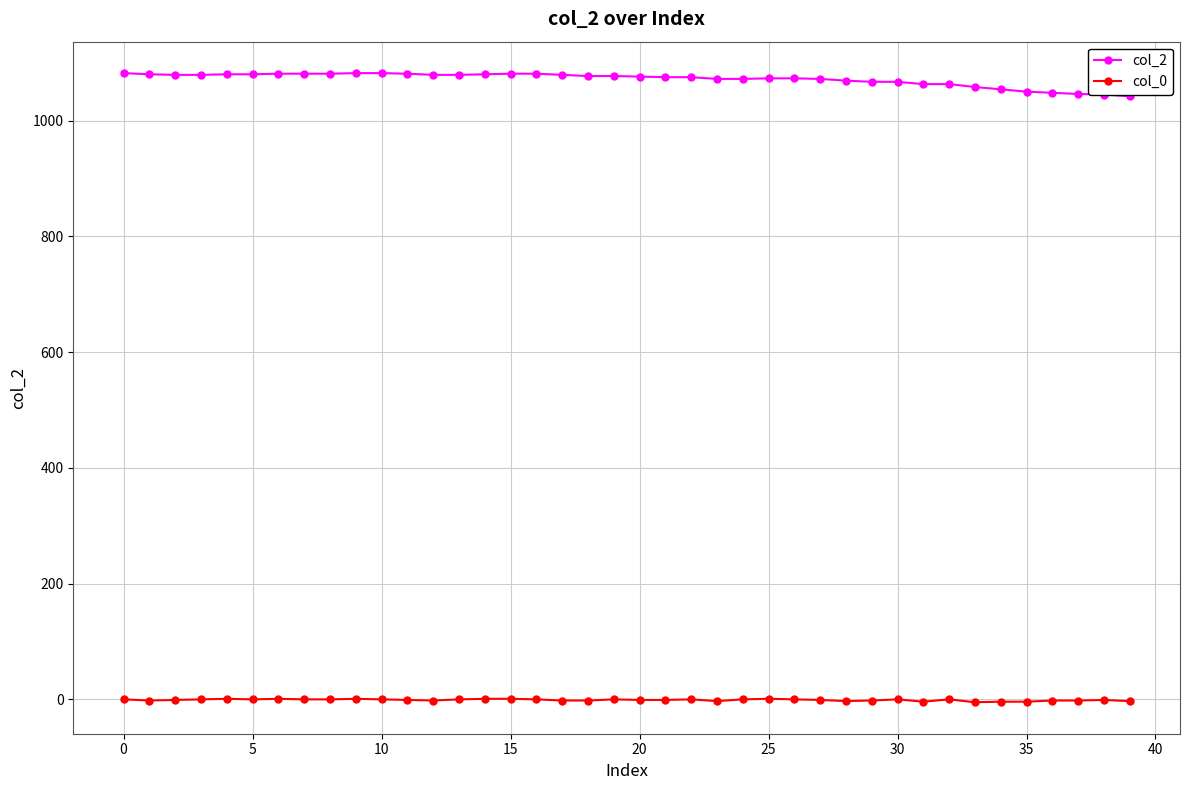

True or false: col_2 and col_0 cross at least once.

False